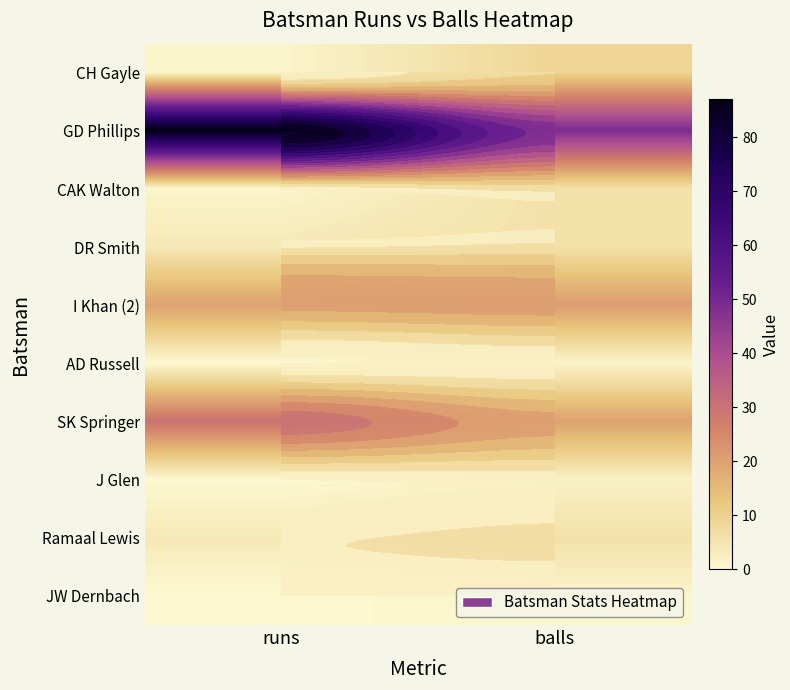

The value of AD Russell at runs is 0. True or false?

True